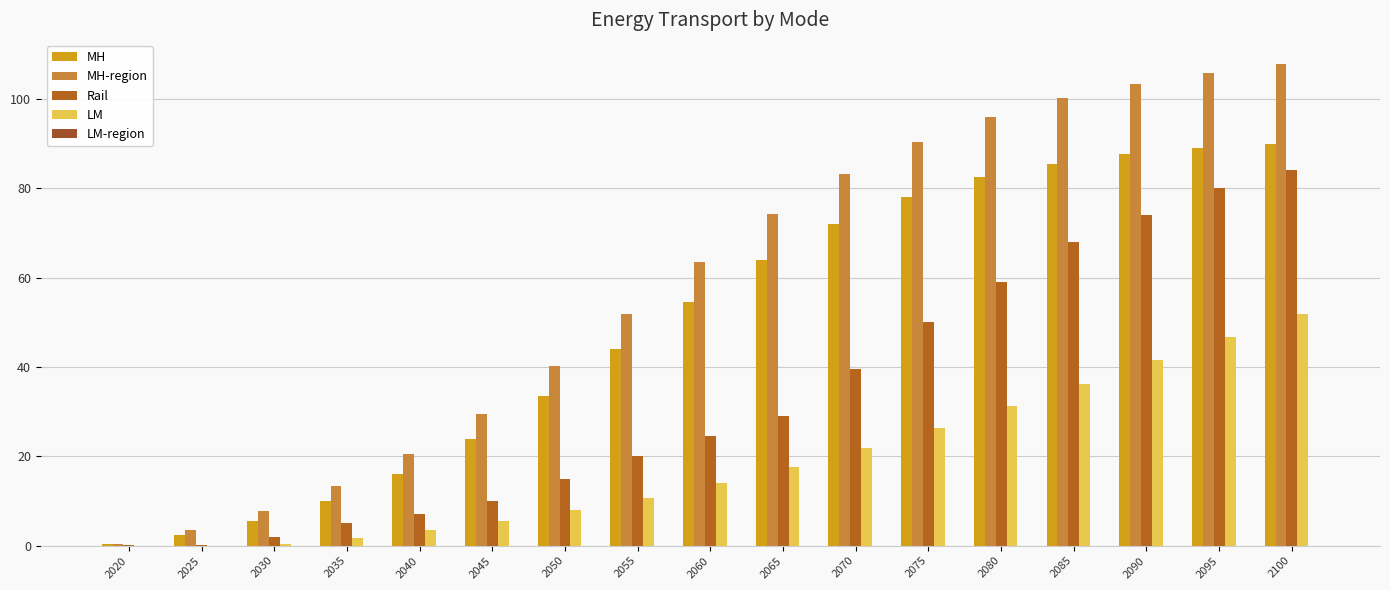

Rank the series at 2070 from highest to lowest value.

MH-region, MH, Rail, LM, LM-region